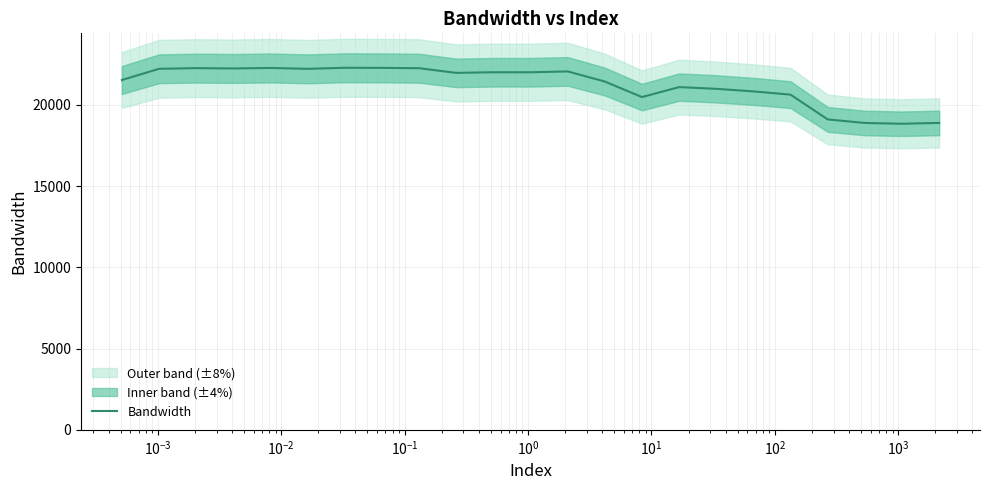

Reading left to right, extract all data points from this chart.

21539.0	22228.8	22269.8	22250.0	22280.7	22226.5	22292.3	22285.3	22265.4	21977.0	22016.6	22014.7	22067.3	21445.6	20489.2	21101.5	20995.9	20838.0	20637.8	19112.5	18893.3	18845.8	18896.8